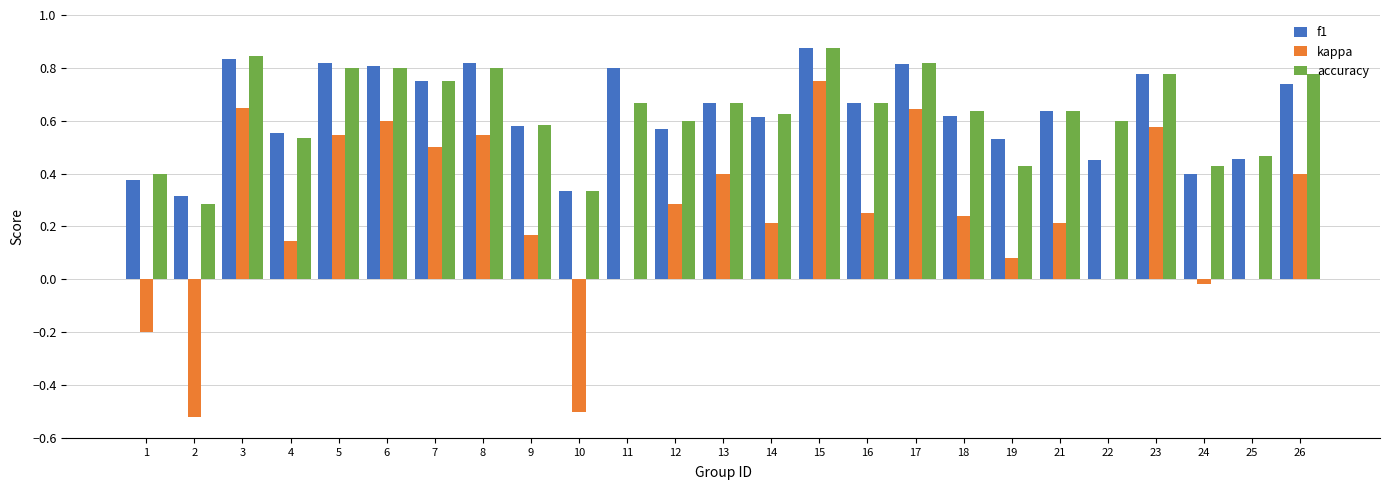

Which category has the highest value across all series?

15